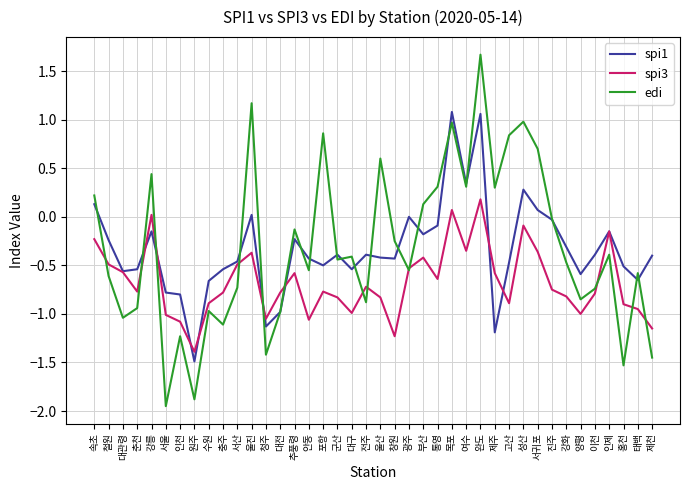

How many values in spi3 are above zero?

3